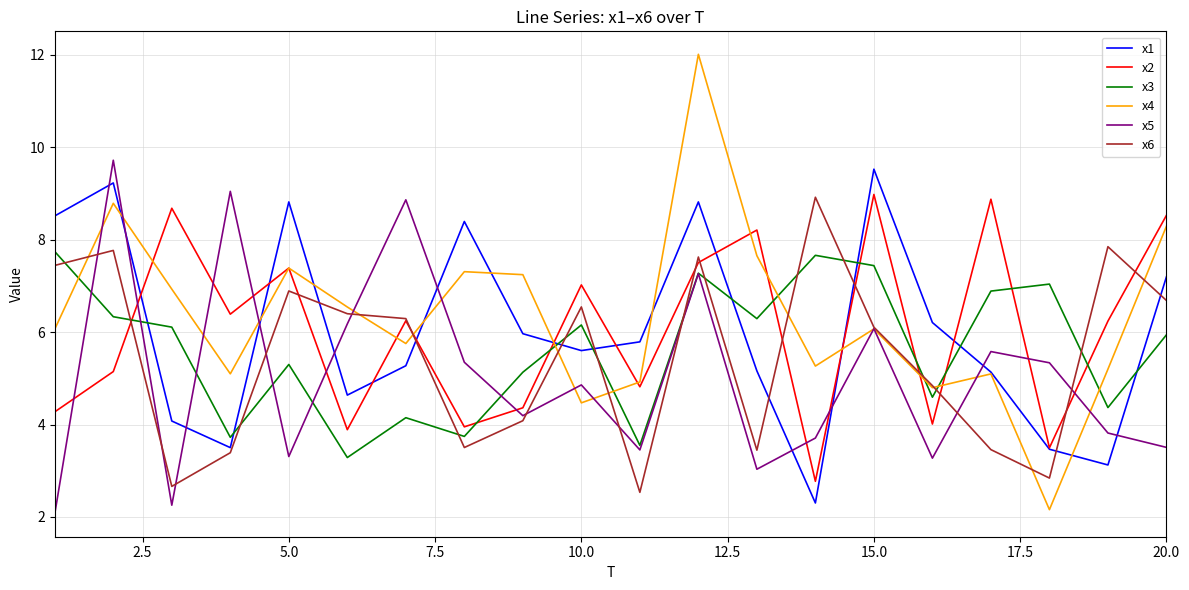

True or false: x3 and x1 intersect in this chart.

True